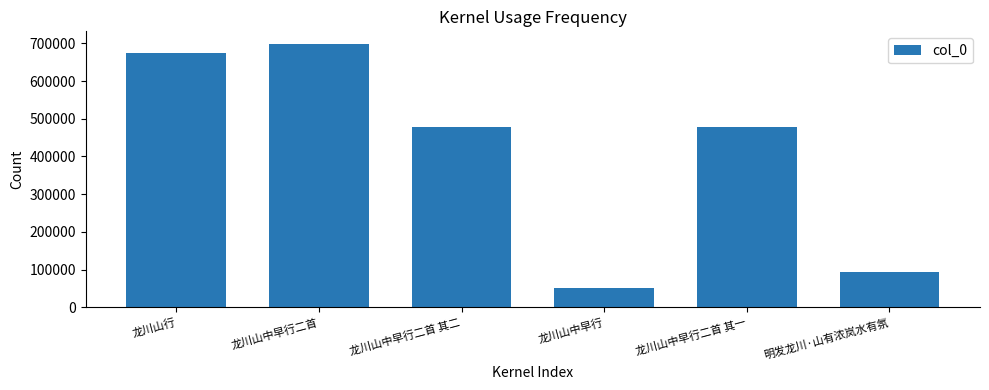

The value at 龙川山中早行二首 其一 is 478239. True or false?

True